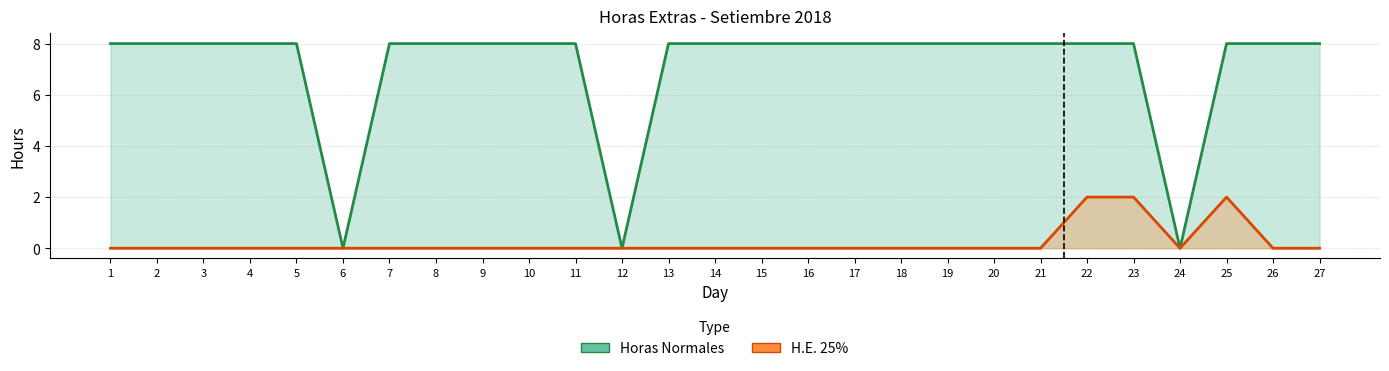

True or false: Horas Normales has a value of 3 at 21.

False